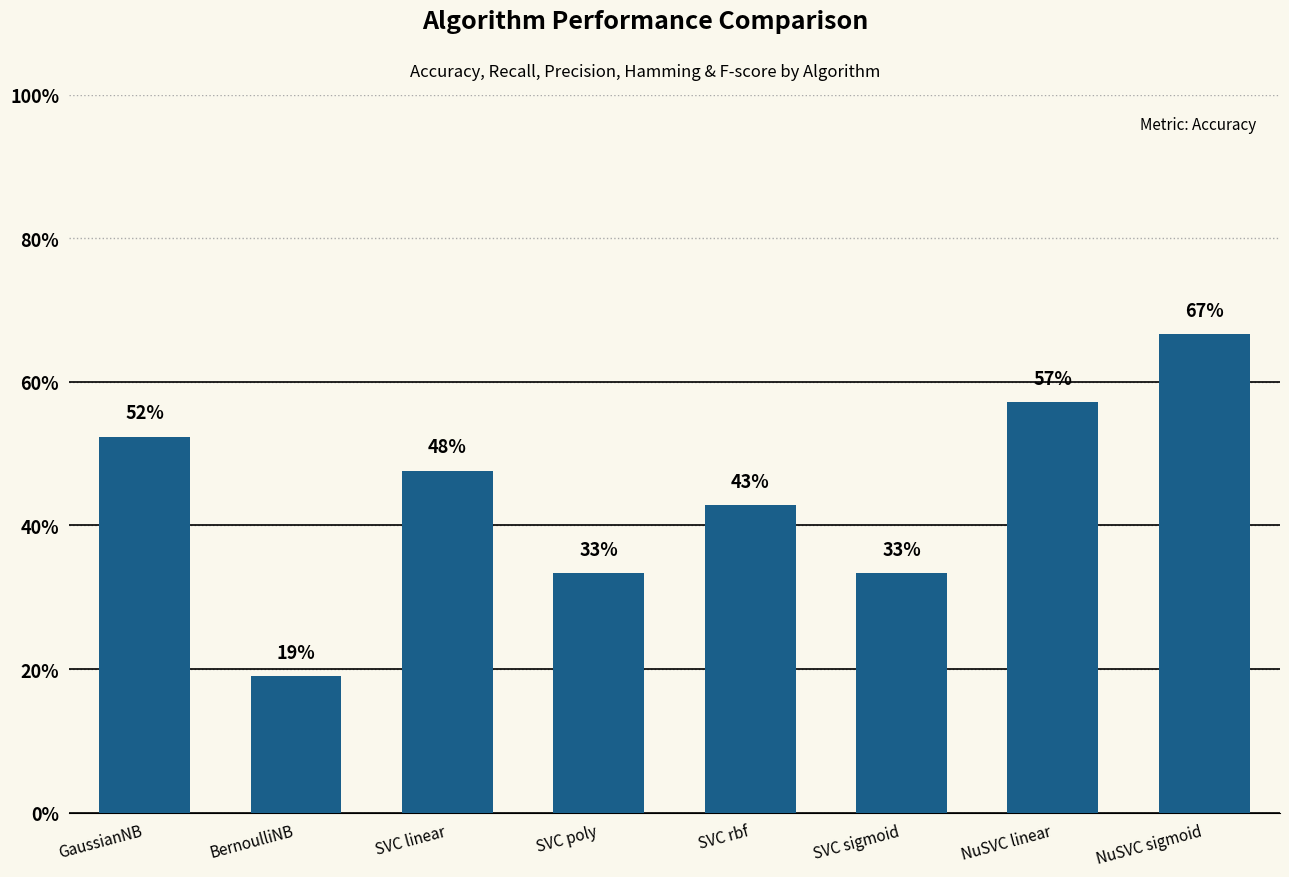

Does the chart contain any negative values?

No